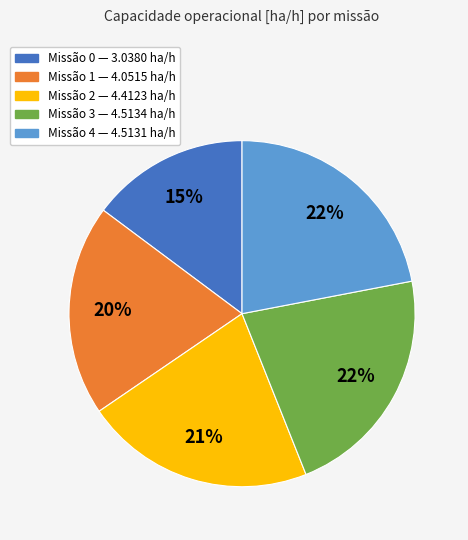

Is there any slice that represents more than half of the pie?

No